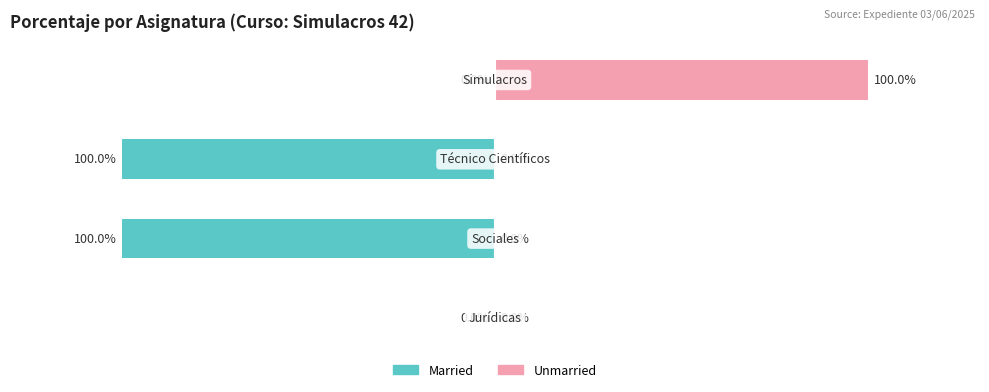

Rank the series by their maximum value, from lowest to highest.

Married, Unmarried